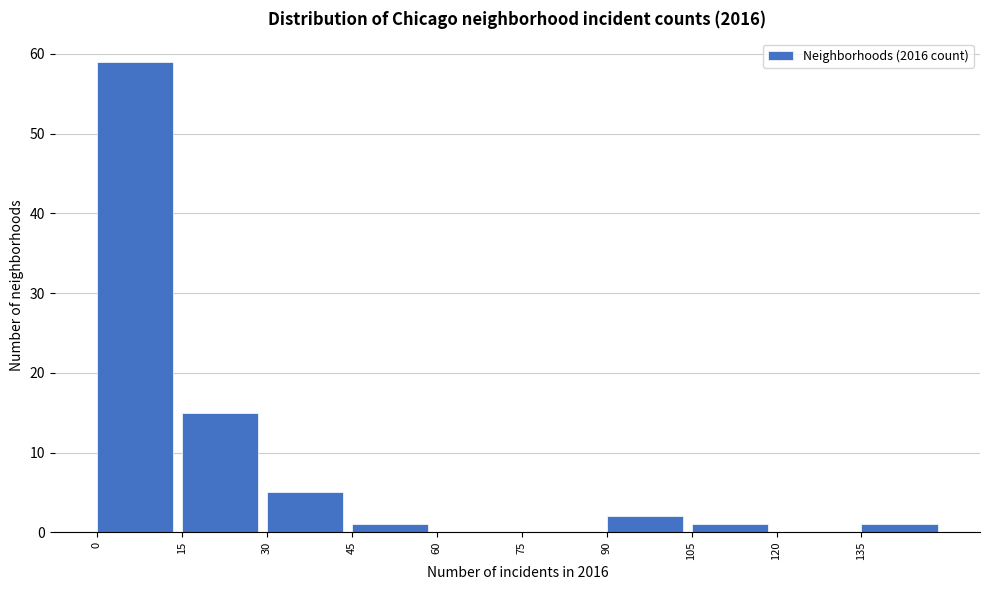

How tall is the bar that spans 105 to 120 on the x-axis? Neither the bar edges nor the heights are printed on the chart, so give them approximately, as read against the axes.

1